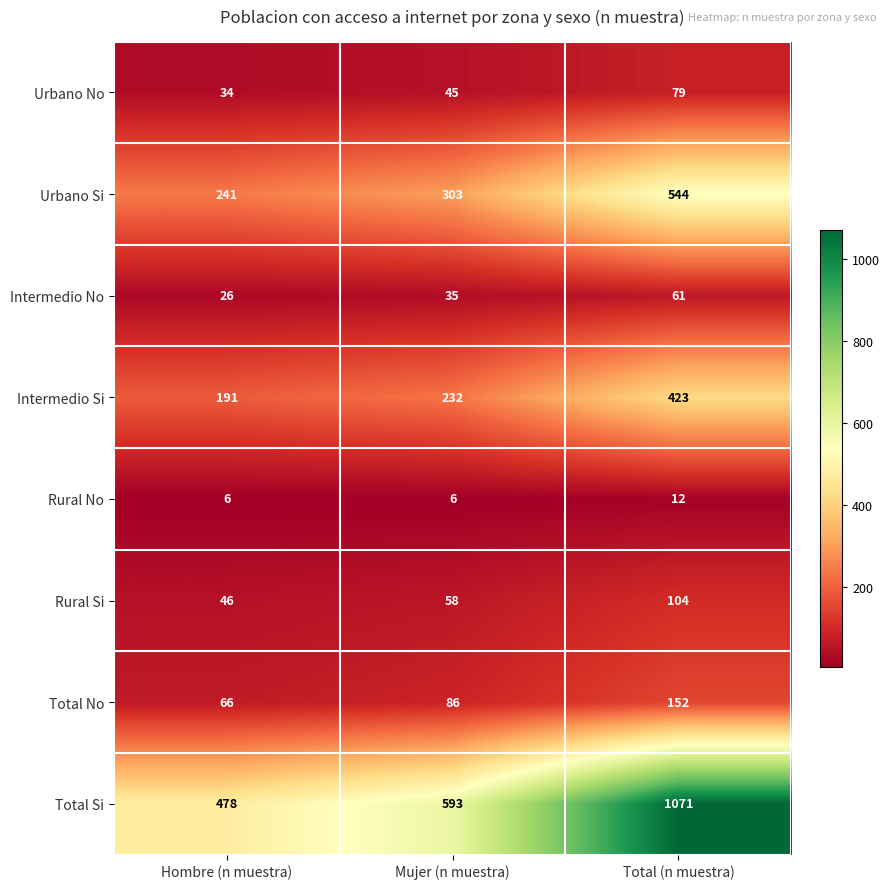

Count the number of categories in the chart.

3